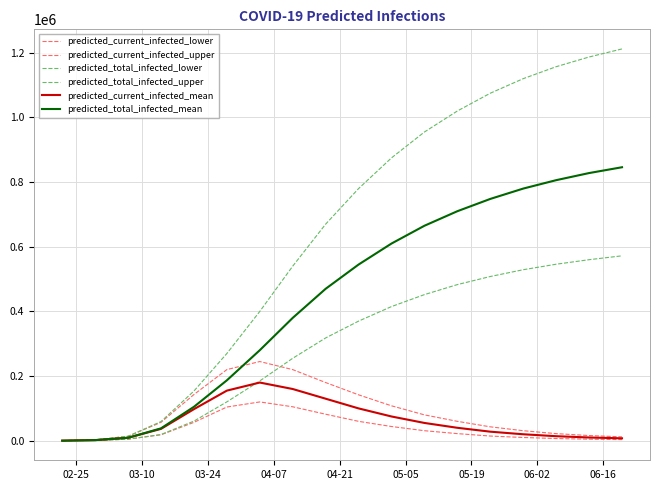

How many lines are shown in the chart?

6